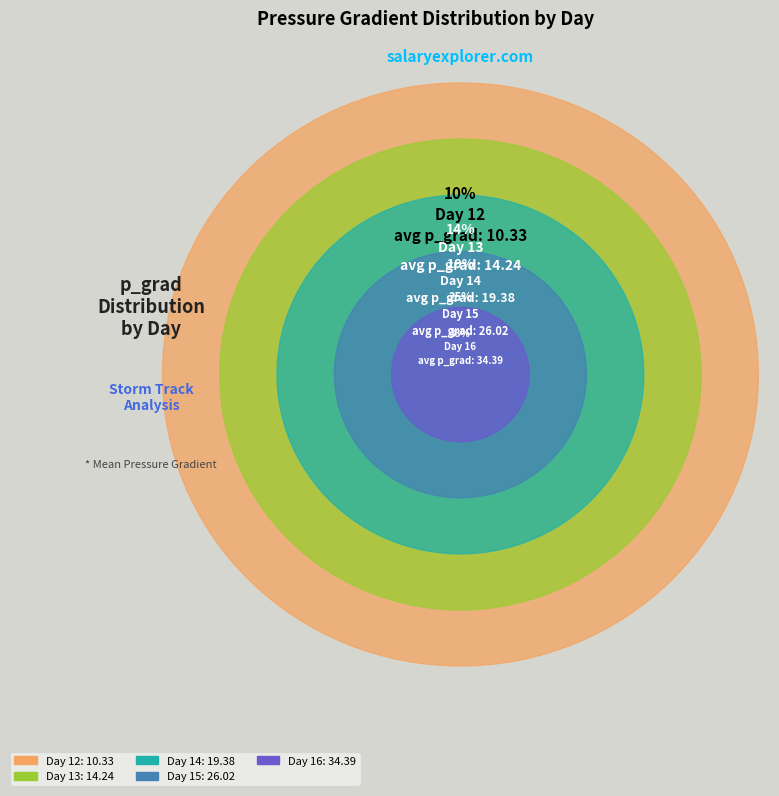

The 13 slice represents 11% of the pie. True or false?

False